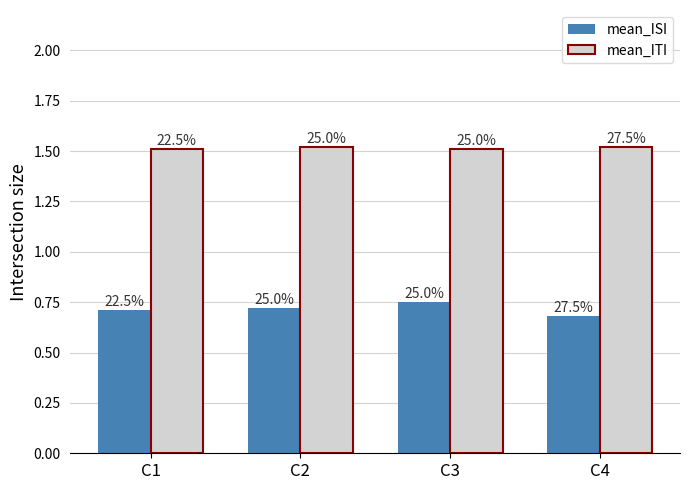

What is the total value across all series at C2?

2.2